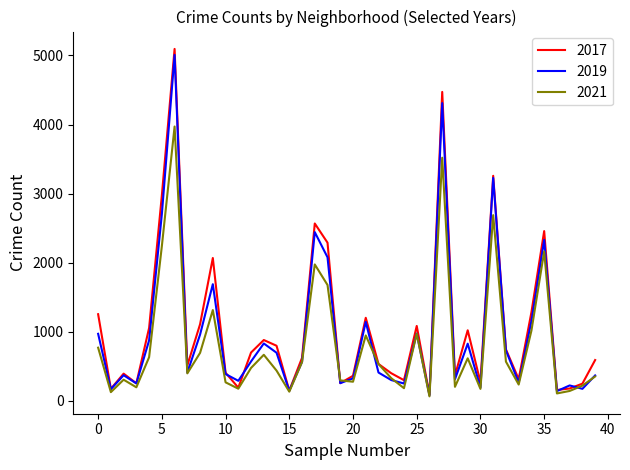

Which series has the widest spread of values?

2017